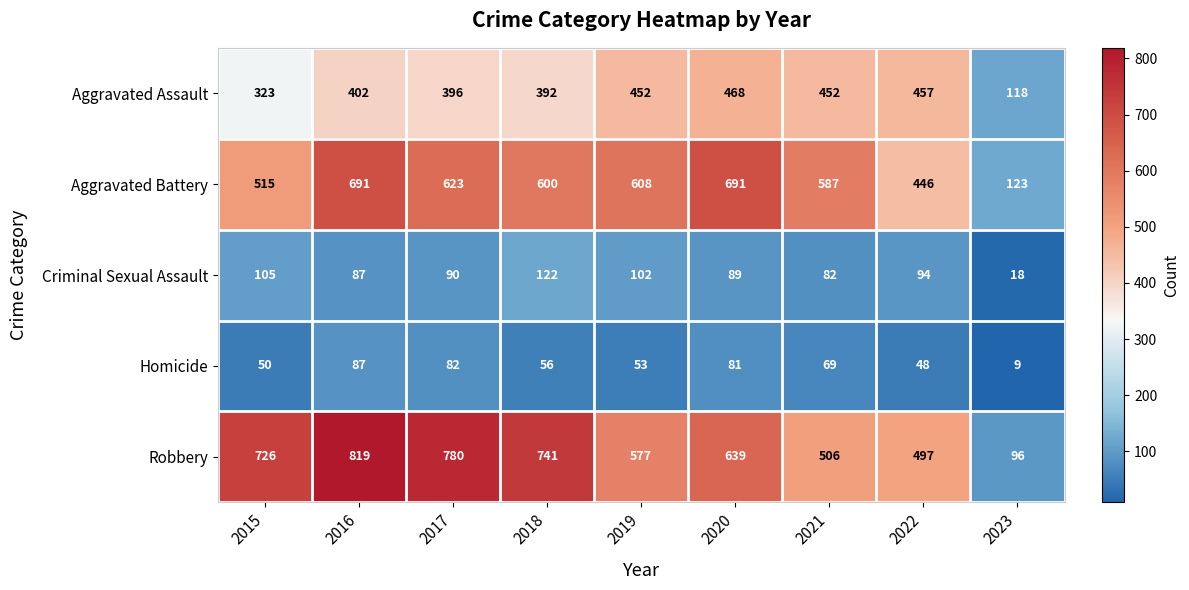

Count the number of categories in the chart.

9